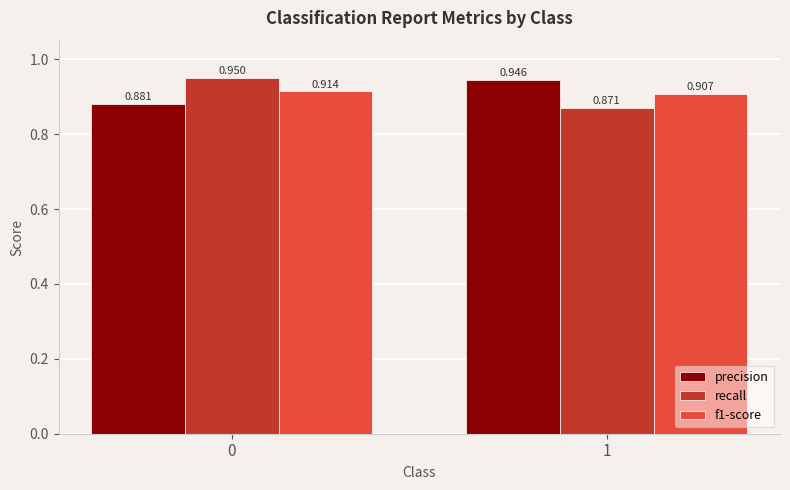

Is the value of recall at 1 greater than the value of precision at 1?

No